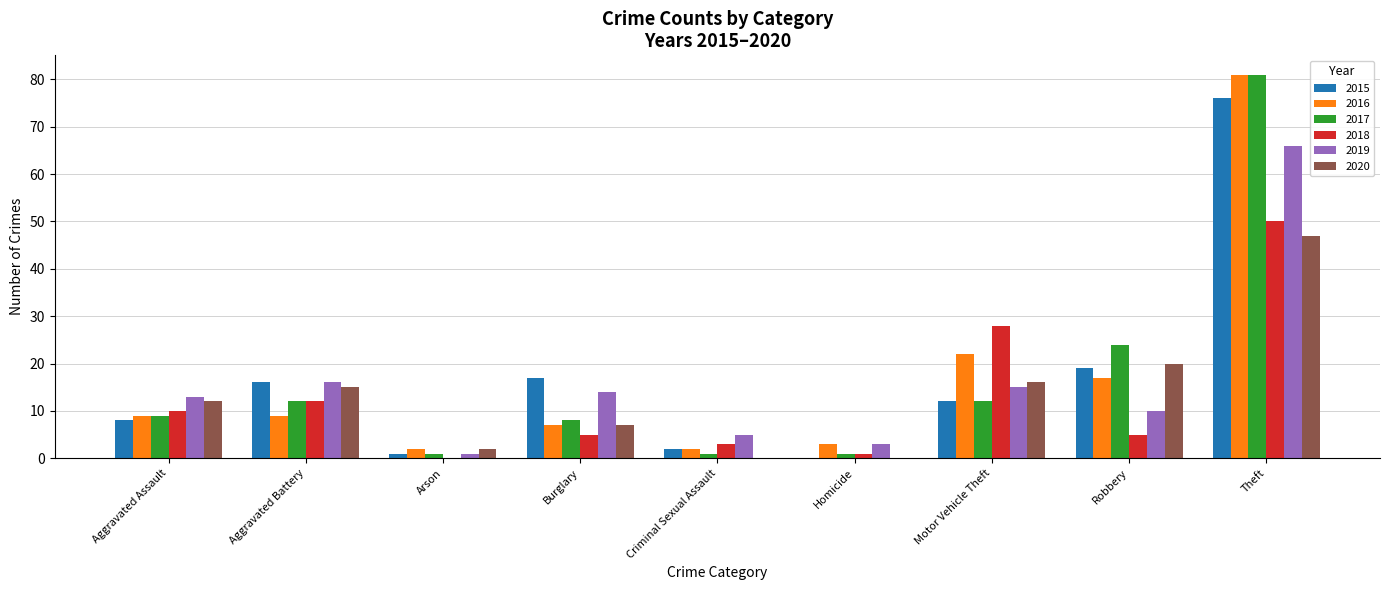

At which label does 2017 reach its peak?

Theft